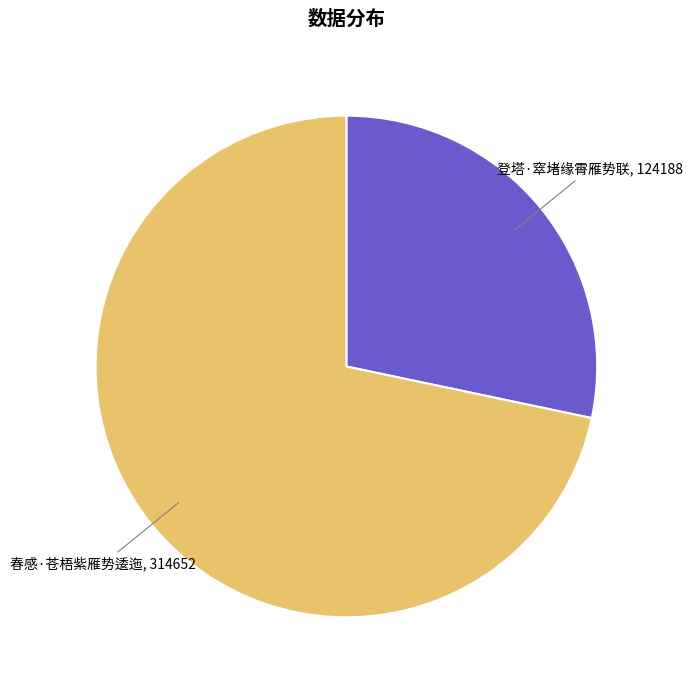

How many segments does this pie chart have?

2